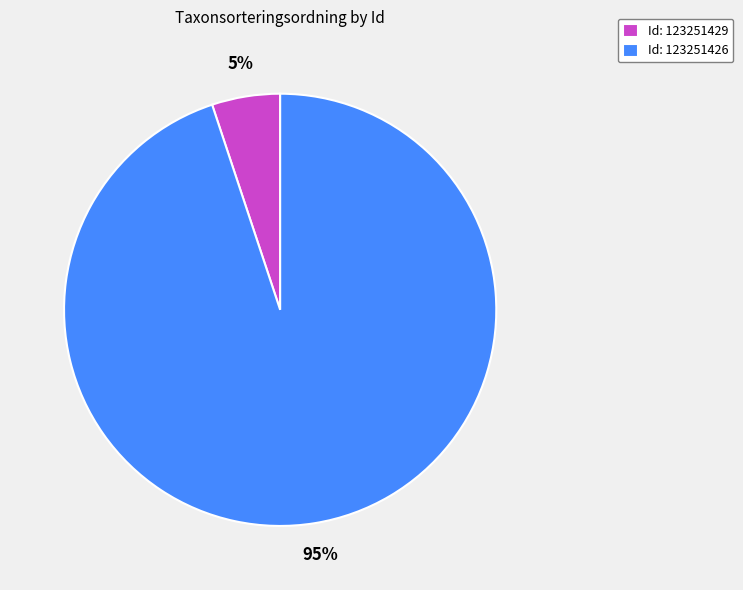

Combined, do Id: 123251426 and Id: 123251429 account for over 50%?

Yes